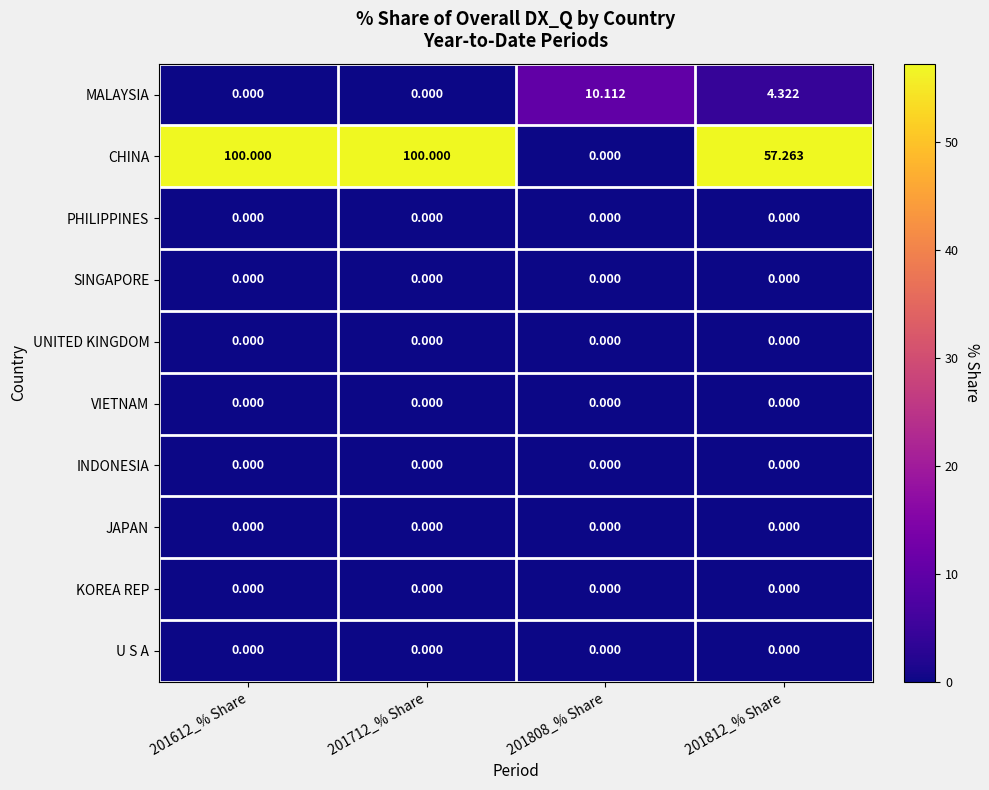

Which series has the largest total across all categories?

CHINA